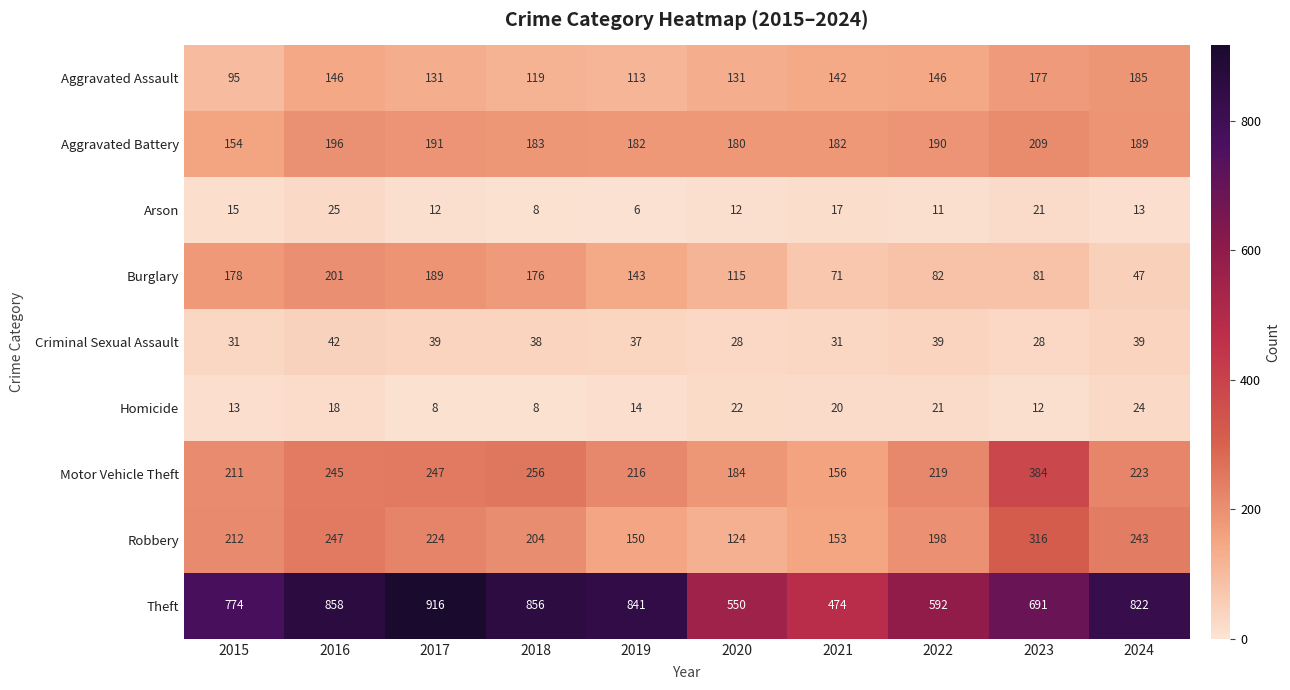

What is the difference between the second highest and minimum values in the Motor Vehicle Theft series?

100